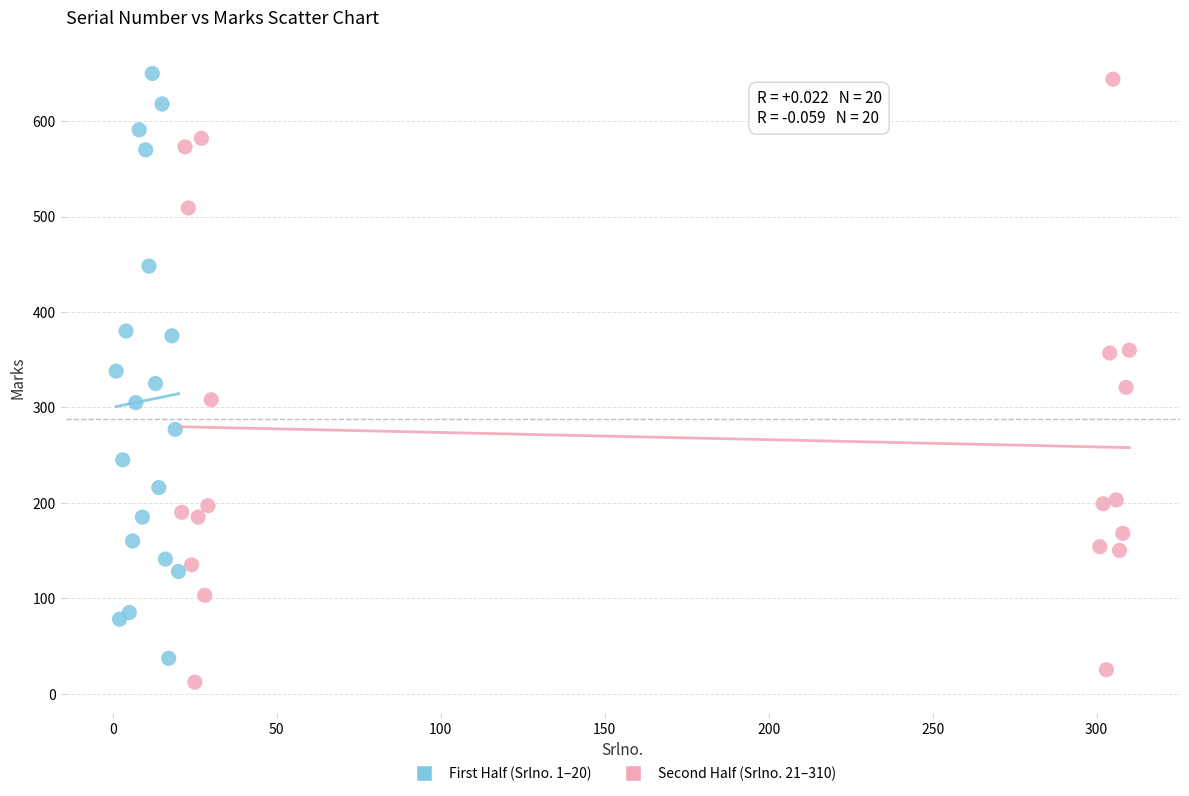

Which series reaches the minimum Y coordinate?

Second Half (Srlno. 21–310)